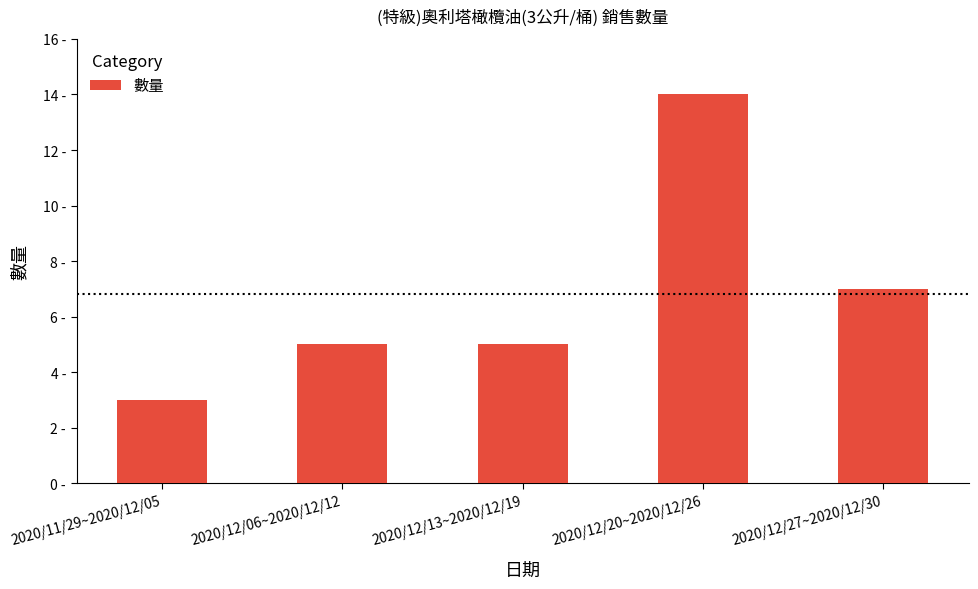

At which label does the data first exceed 5?

2020/12/20~2020/12/26